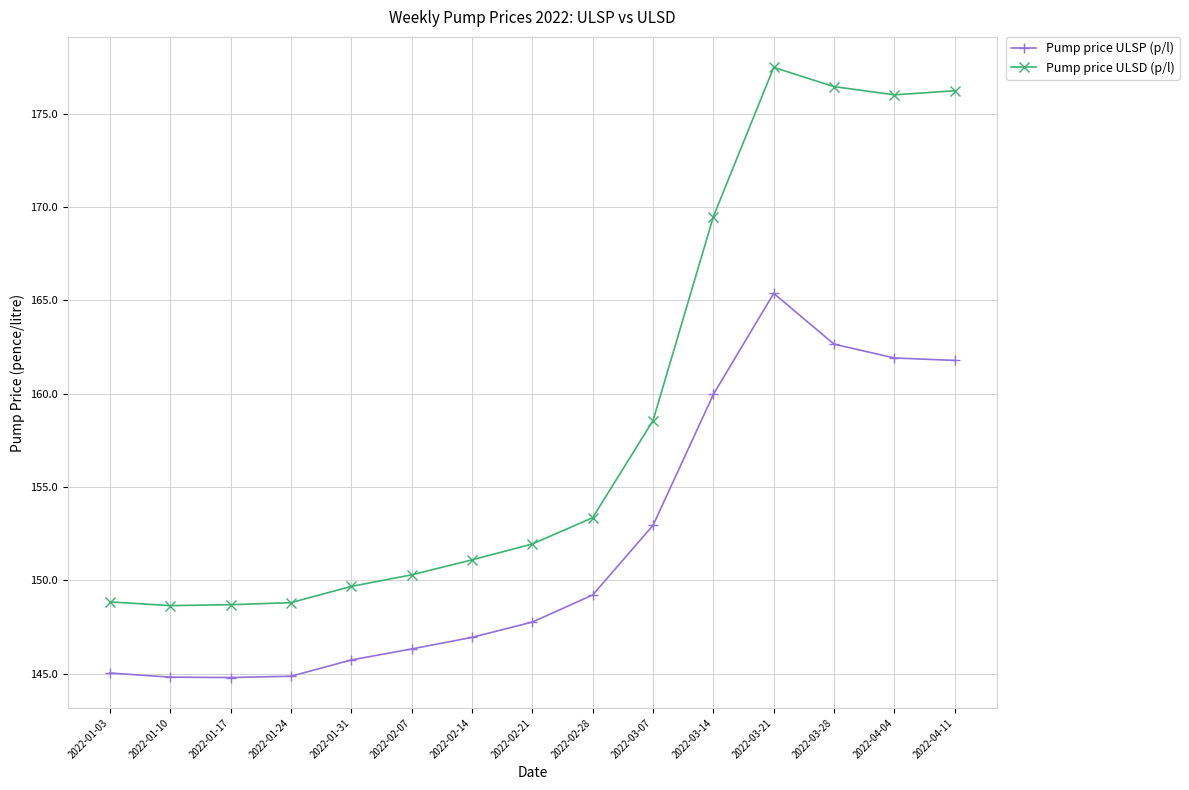

List the series in order of their overall mean, highest first.

Pump price ULSD (p/l), Pump price ULSP (p/l)